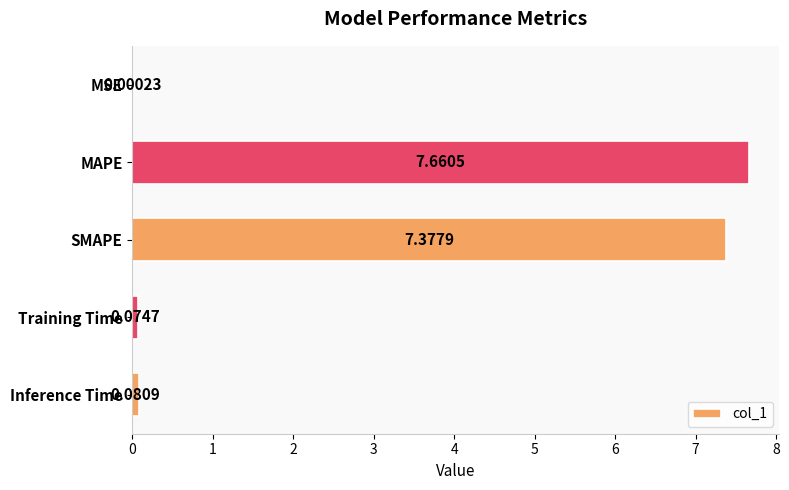

Which has a higher value, Inference Time or MSE?

Inference Time